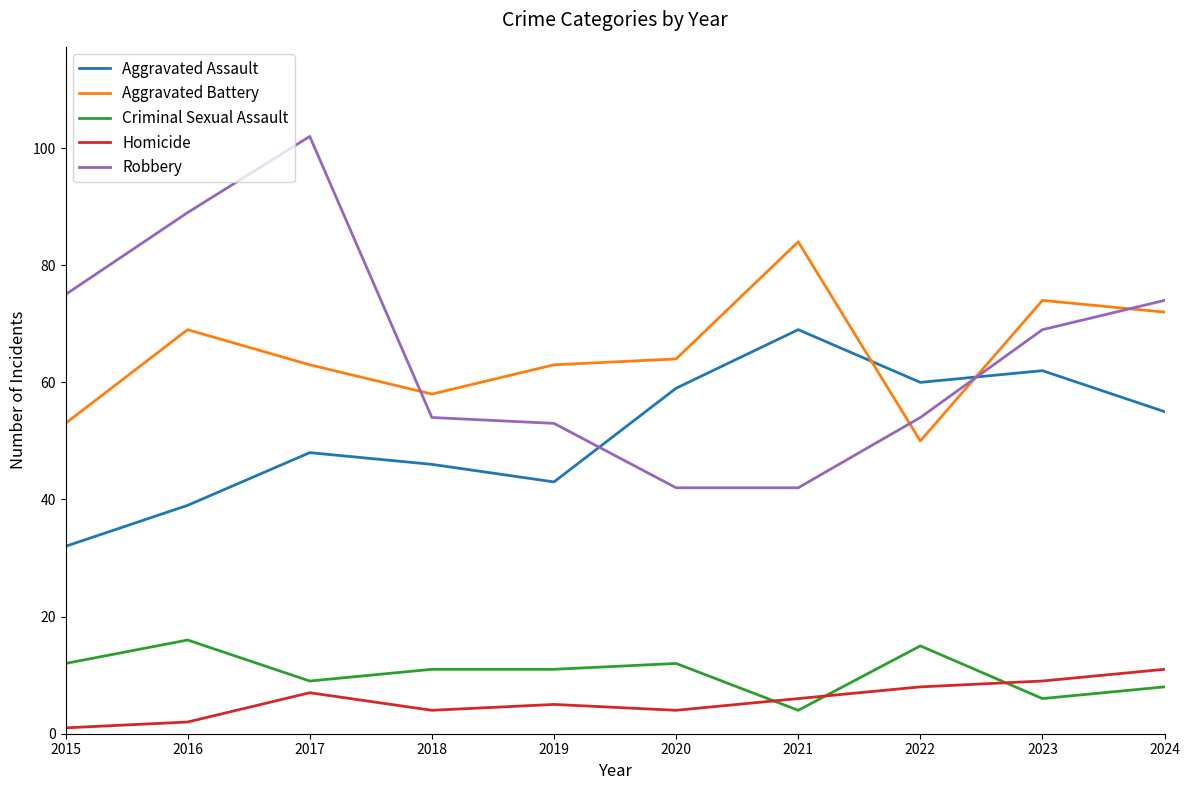

How many lines are shown in the chart?

5